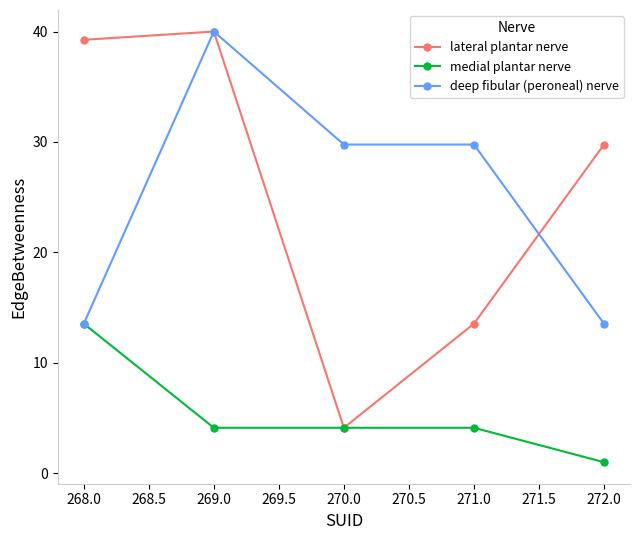

Which series has the widest spread of values?

lateral plantar nerve